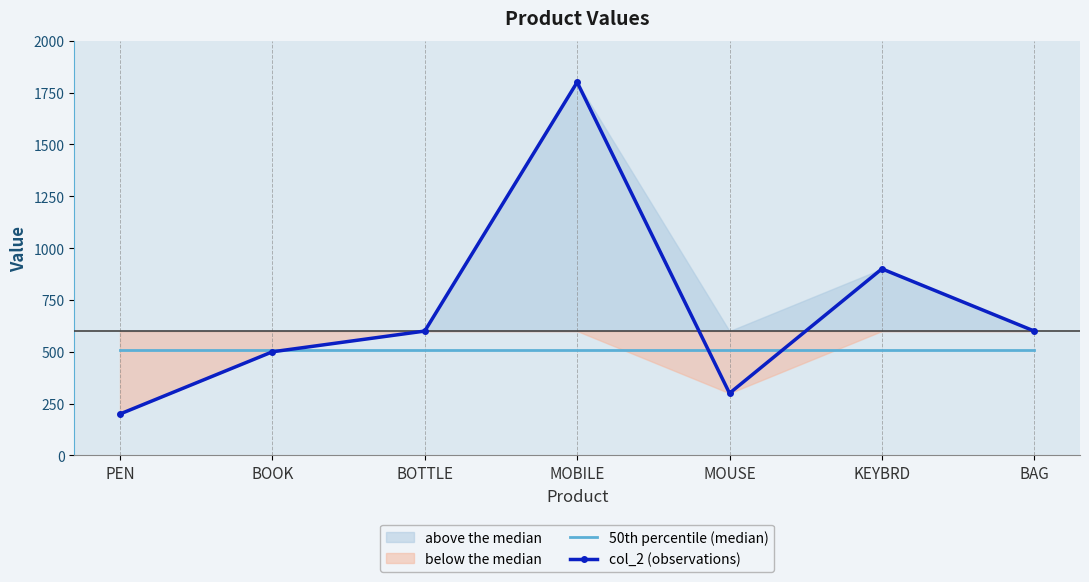

List the labels in order of value, largest first.

MOBILE, KEYBRD, BOTTLE, BAG, BOOK, MOUSE, PEN